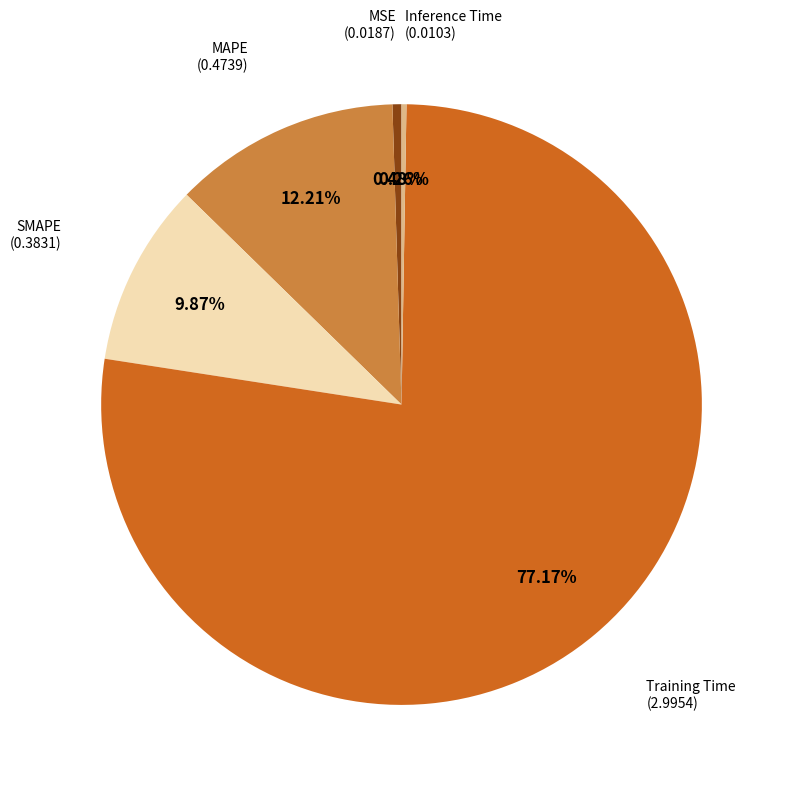

Is there a majority slice in this chart?

Yes